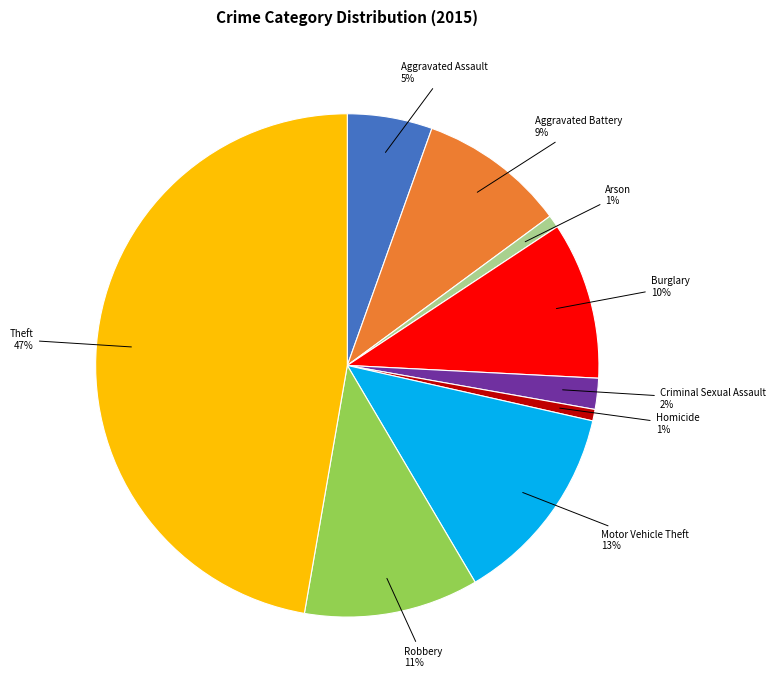

To the nearest percent, what is the average slice percentage?

11%